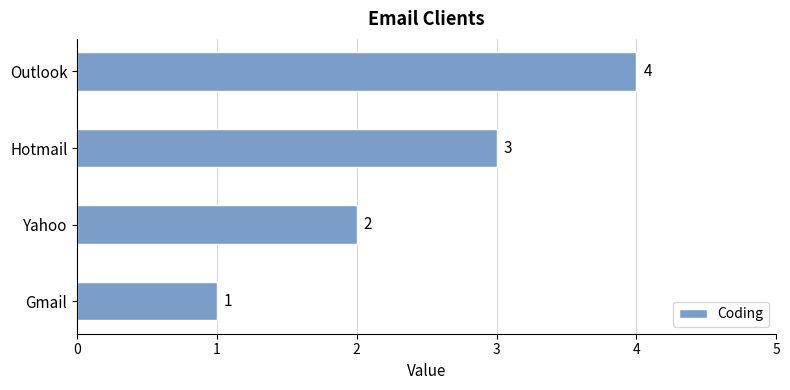

True or false: the data shows 1 at Hotmail.

False